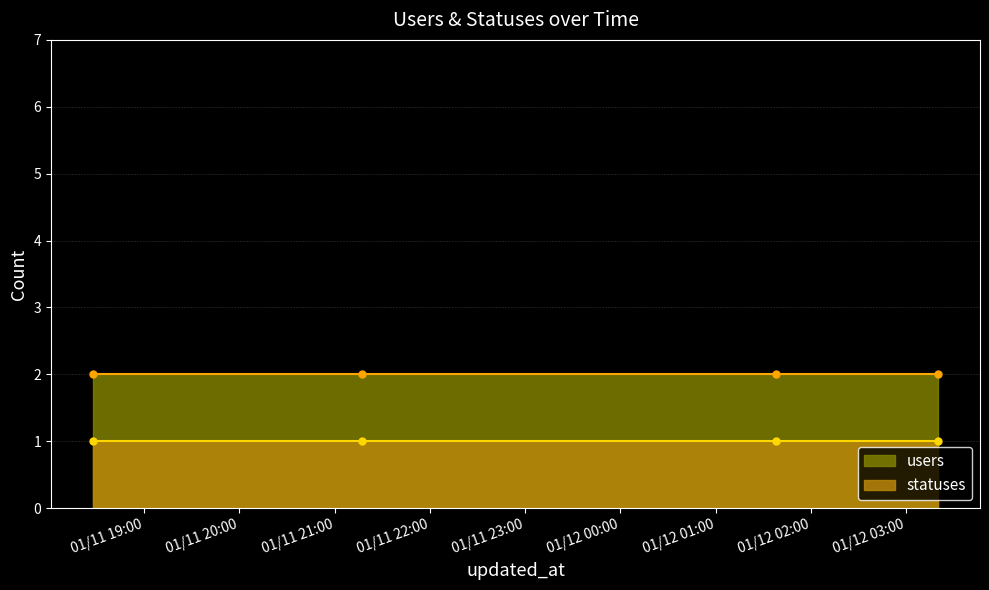

Is the value of users at 2023-01-12 03:20 greater than the value of statuses at 2023-01-11 21:17?

Yes